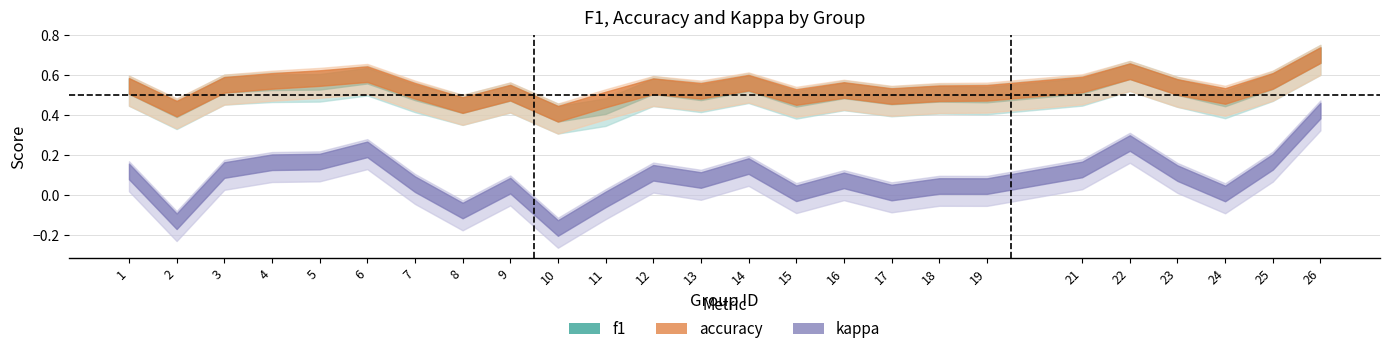

What are all the series names shown in the legend?

f1, accuracy, kappa